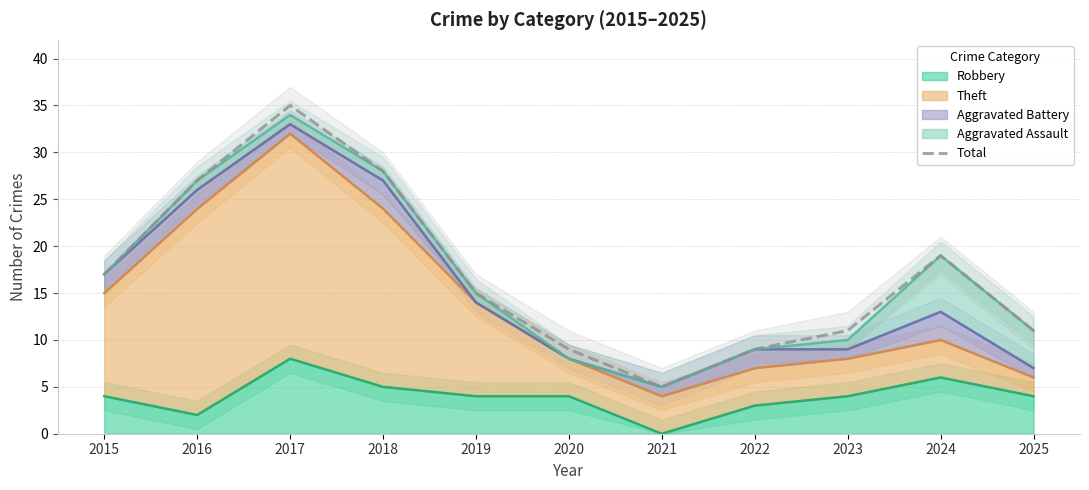

True or false: the data has more than 1 interior local peaks.

True